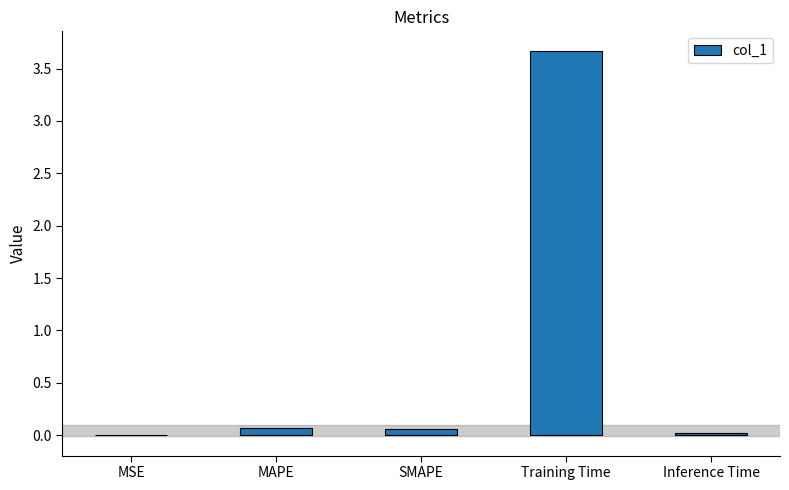

Are the bars horizontal?

No